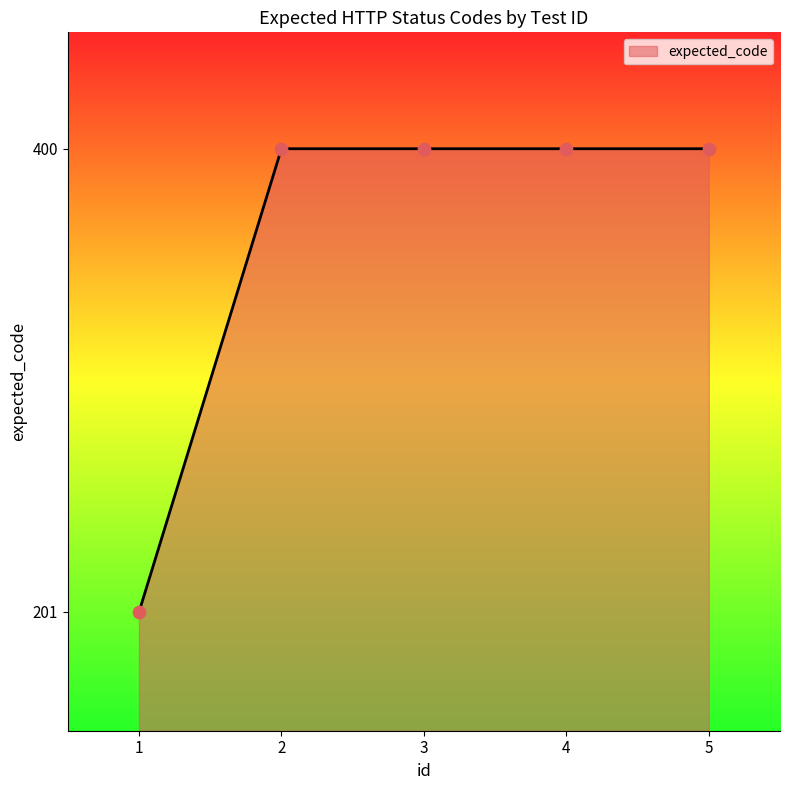

Between 5 and 1, which is larger?

5